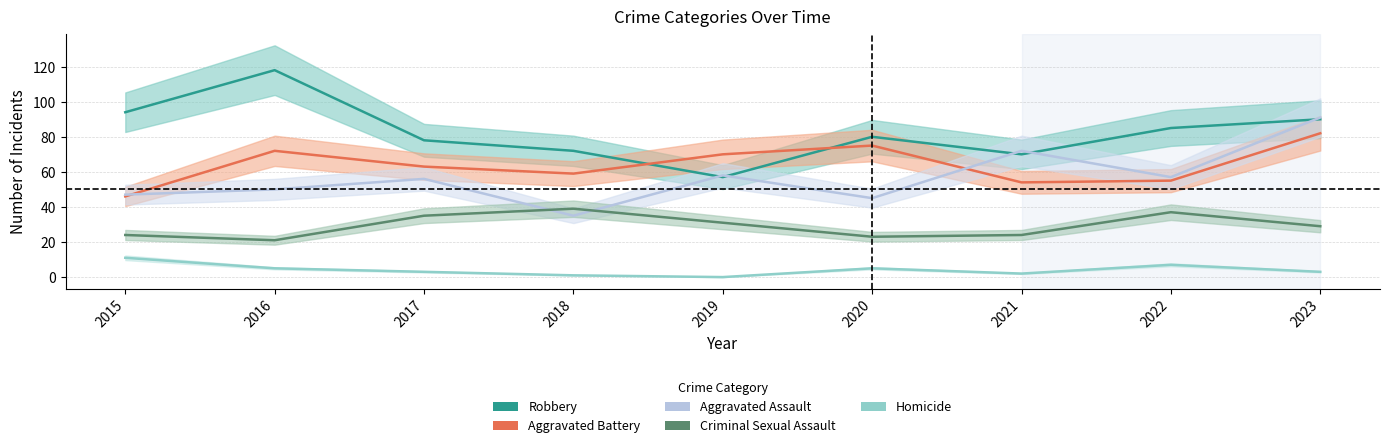

At which label does Robbery first exceed 80?

2015